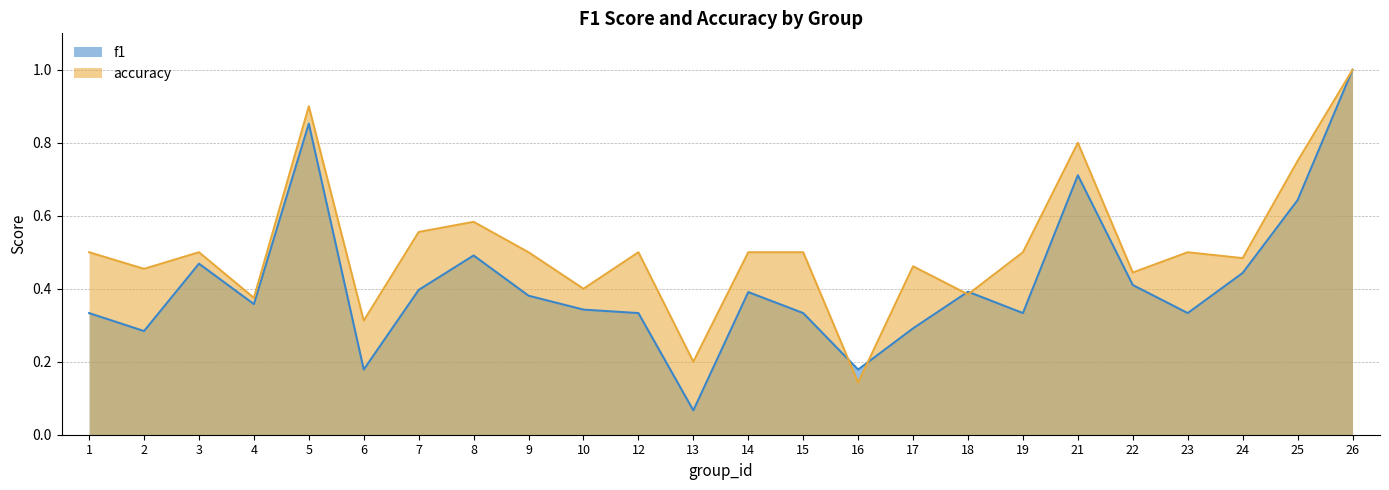

What is the sum of the accuracy values at 8 and 3?

1.1